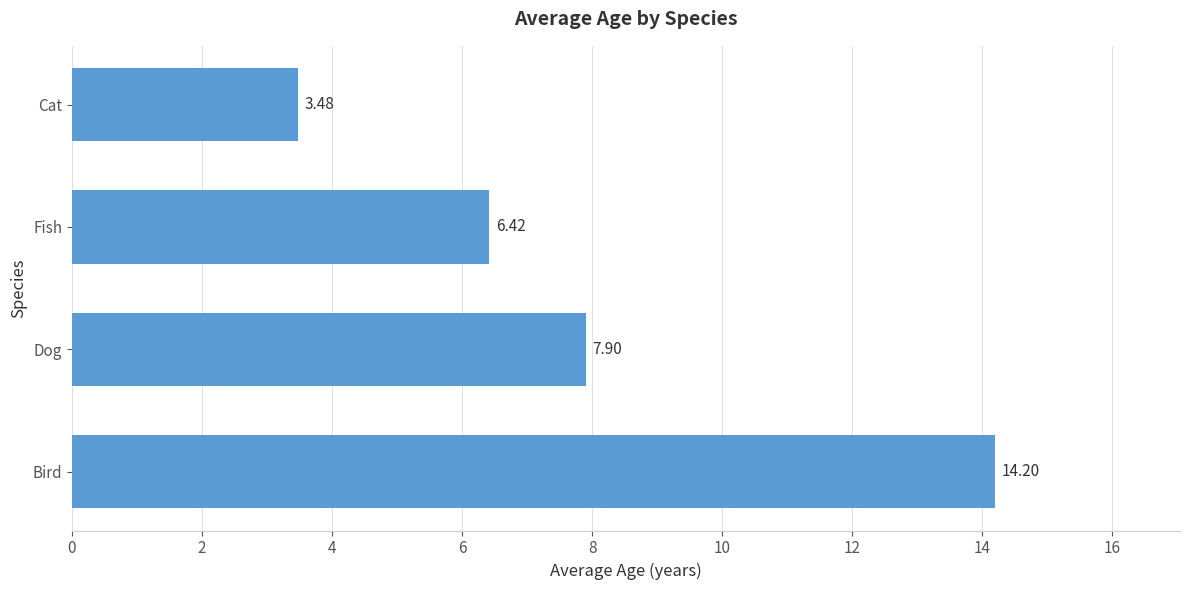

Approximately how many times larger is the value at Dog compared to Bird?

0.6